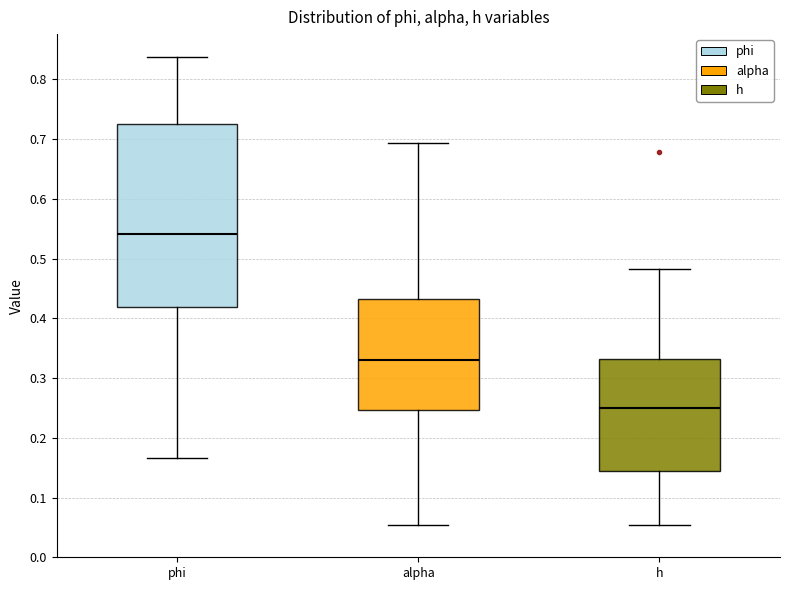

Which box has the highest median line?

phi